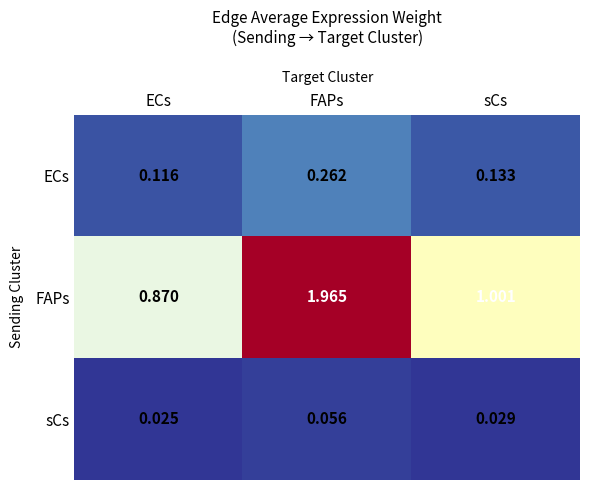

Where is ECs nearest to the value 0?

ECs